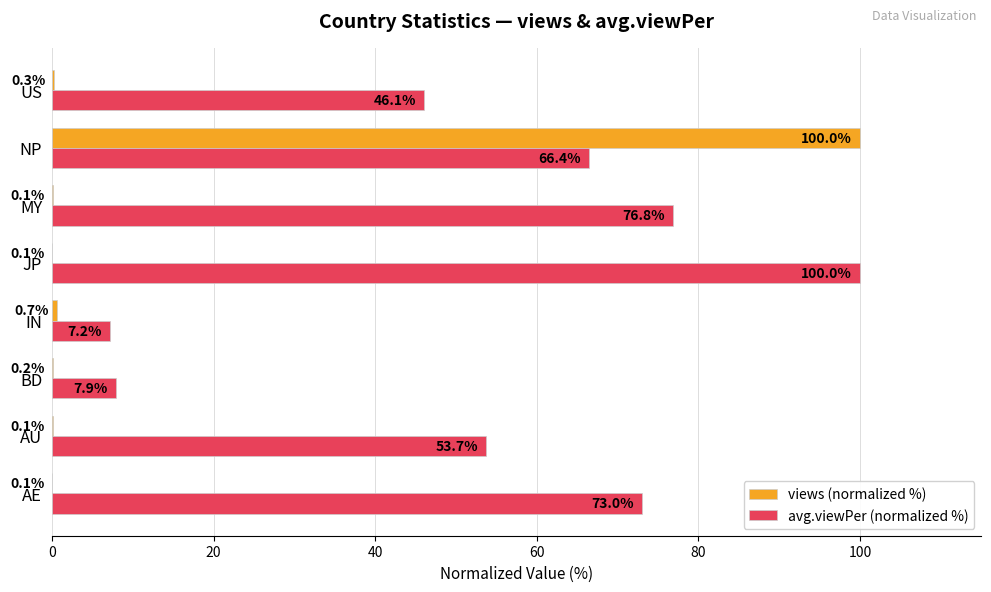

What is the highest value of the views (normalized %) series?

100.0